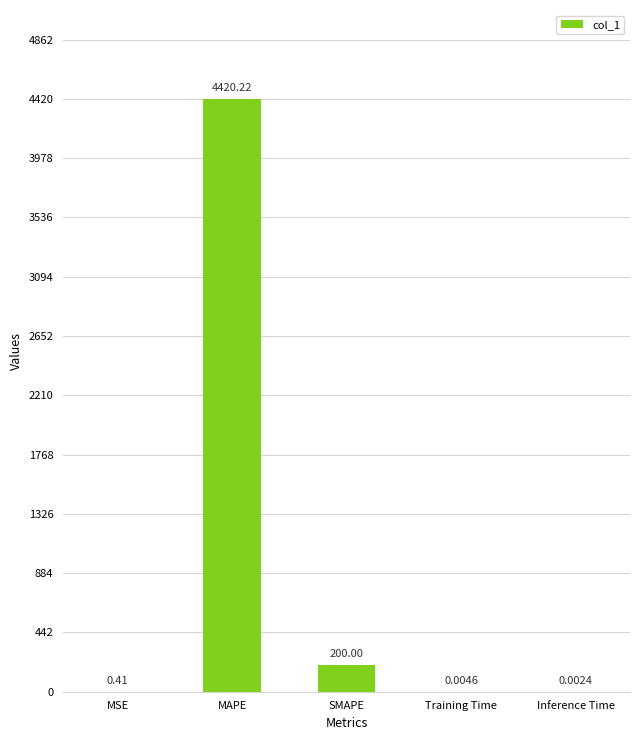

What is the ratio of the value at MAPE to the value at SMAPE?

22.1